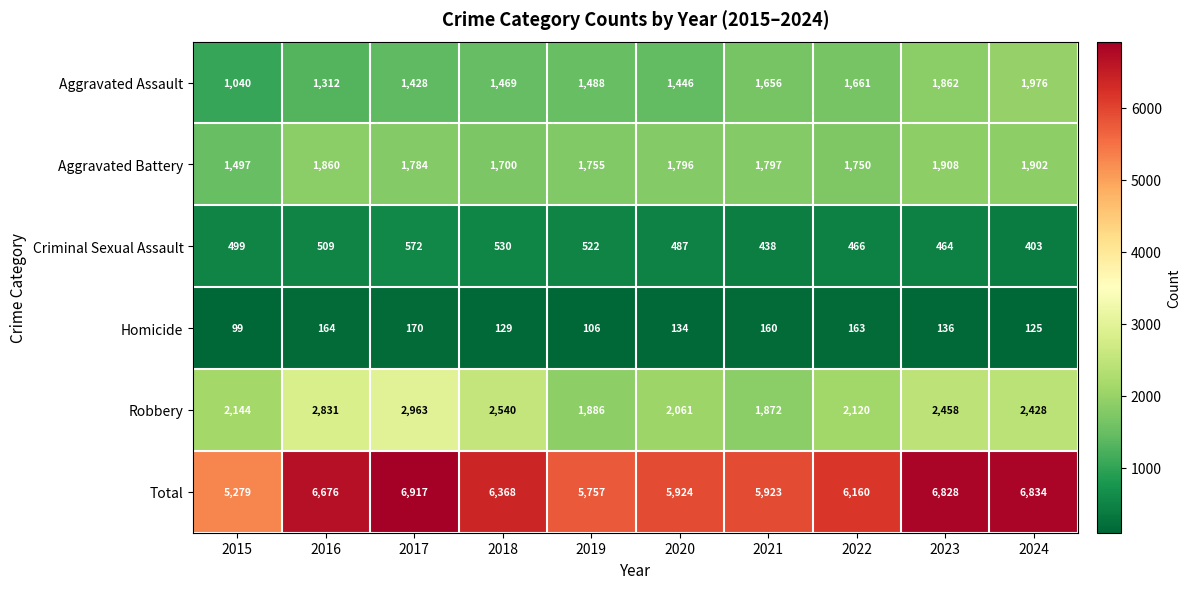

At which category is the sum across all series the highest?

2017